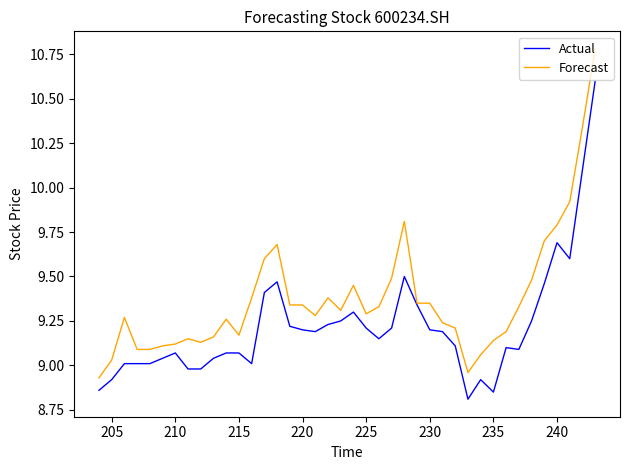

Rank the series by their average value, from highest to lowest.

Forecast, Actual